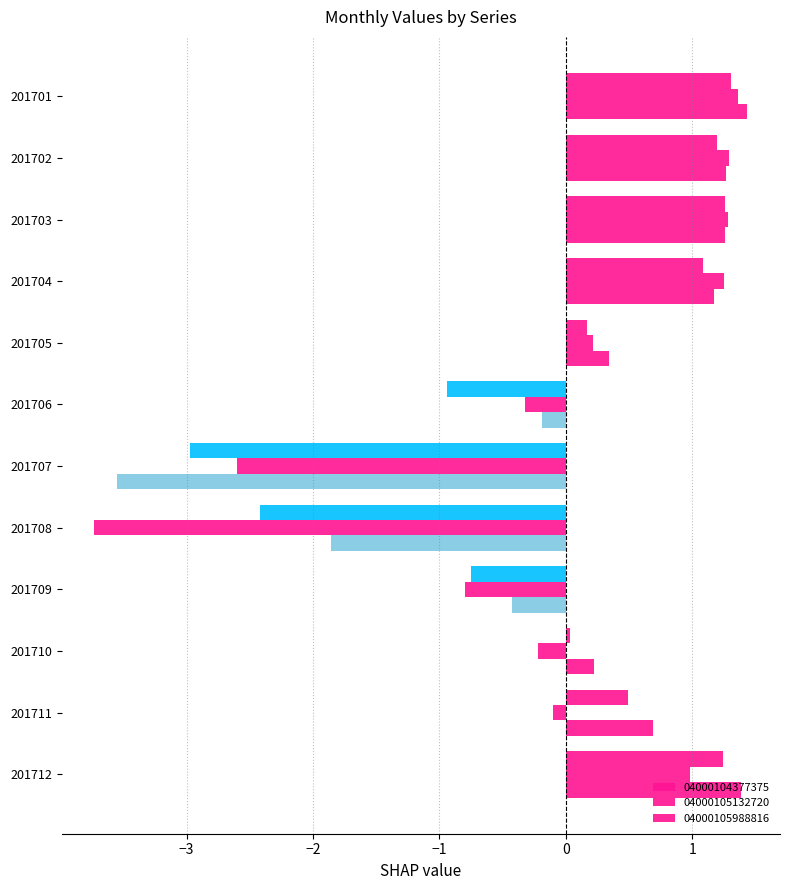

List the series in order of their peak value, highest first.

04000105988816, 04000105132720, 04000104377375